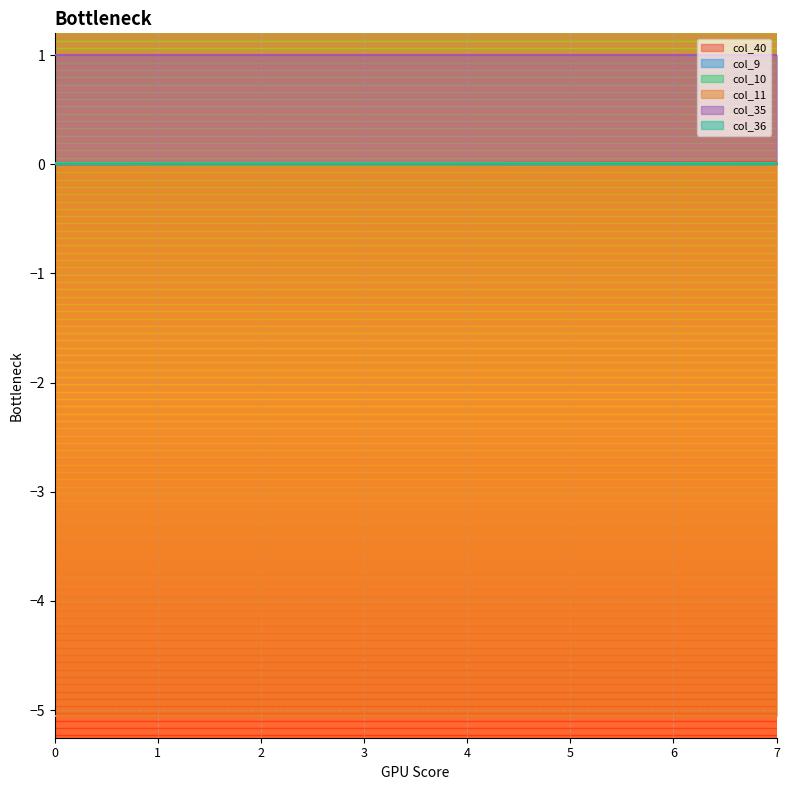

True or false: col_35 and col_10 intersect in this chart.

False